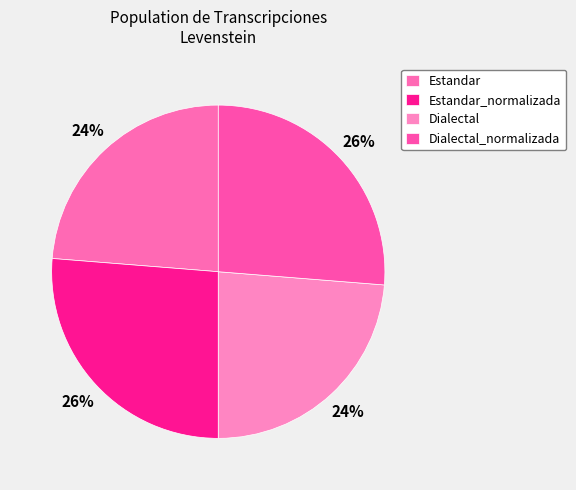

Is Estandar the majority of the pie?

No